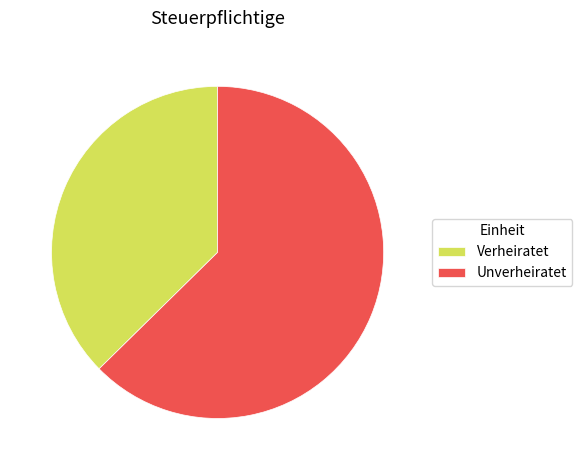

Is it true that Unverheiratet is 74% of the pie?

False